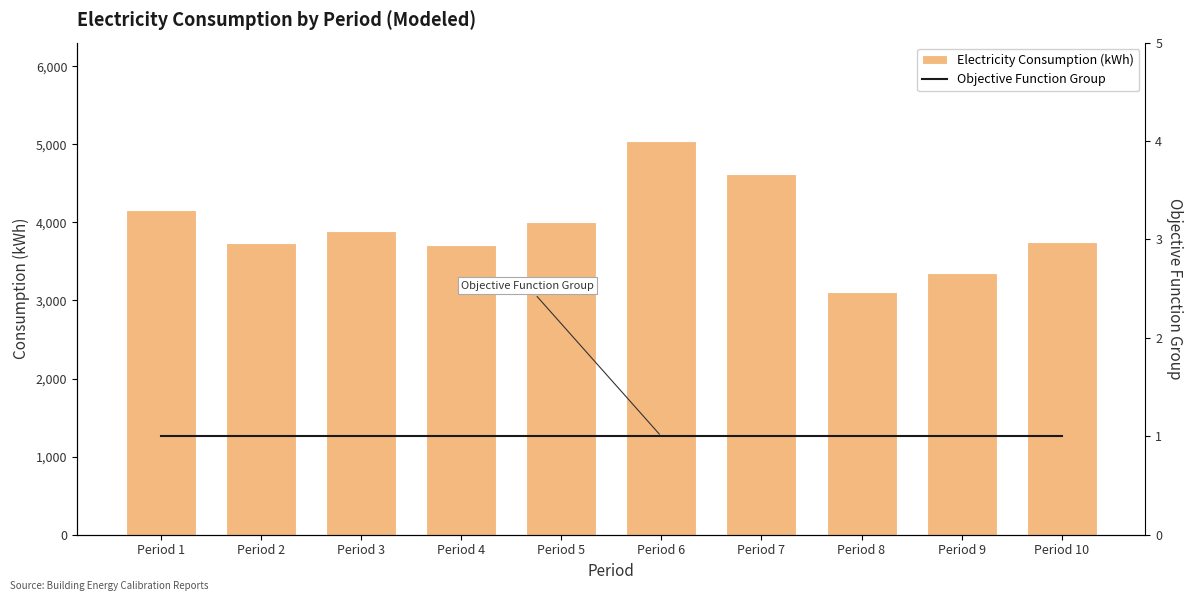

Reading left to right, list all the values displayed in this chart.

Electricity Consumption (kWh): 4153	3732	3884	3708	4009	5042	4616	3115	3357	3743
Objective Function Group: 1	1	1	1	1	1	1	1	1	1